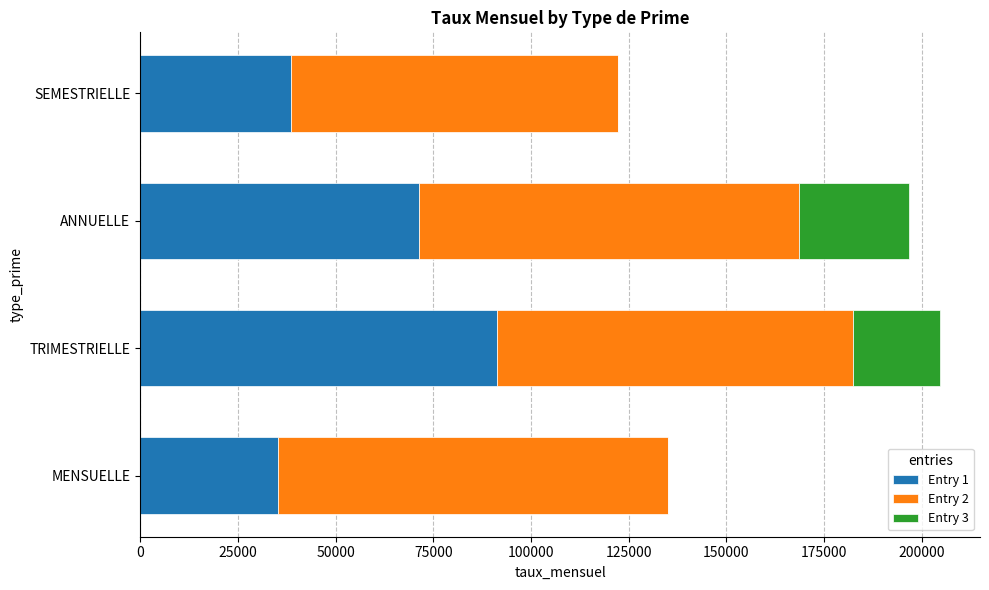

The Entry 1 series shows 38641 at SEMESTRIELLE. True or false?

True